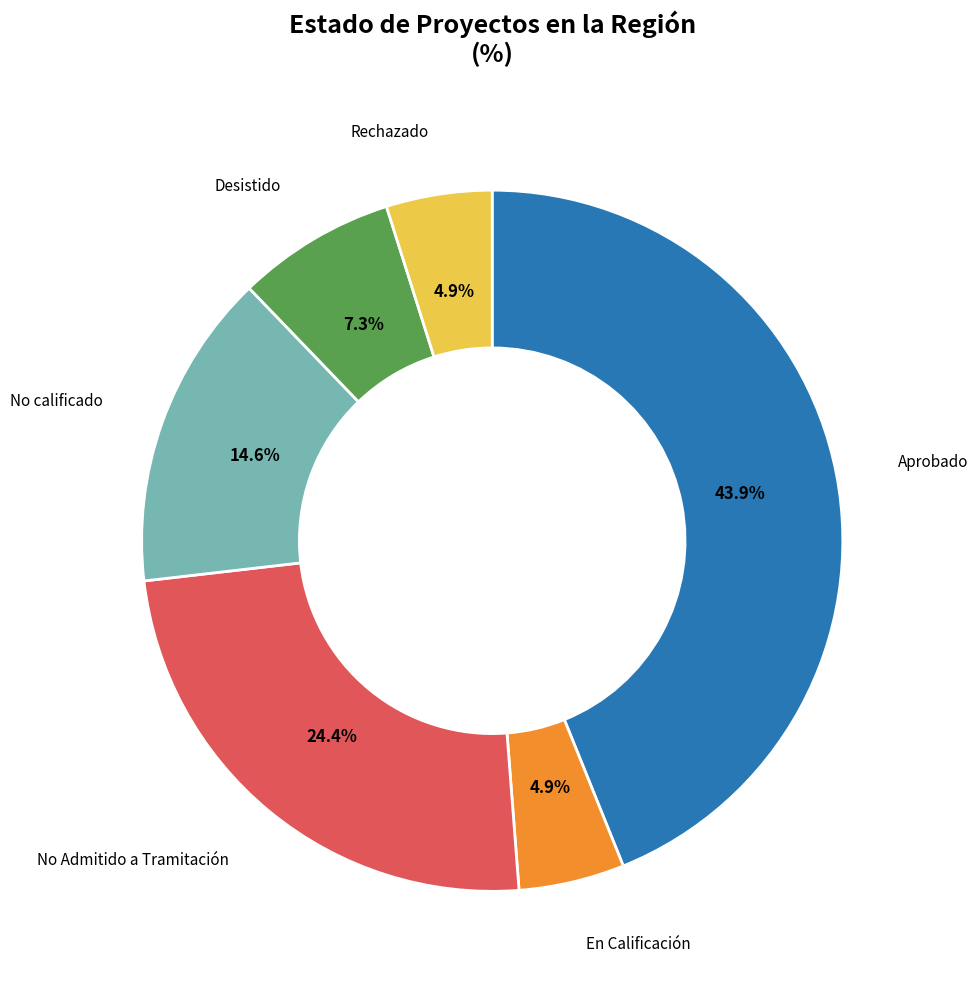

To the nearest percent, what percentage of the pie is Aprobado?

44%